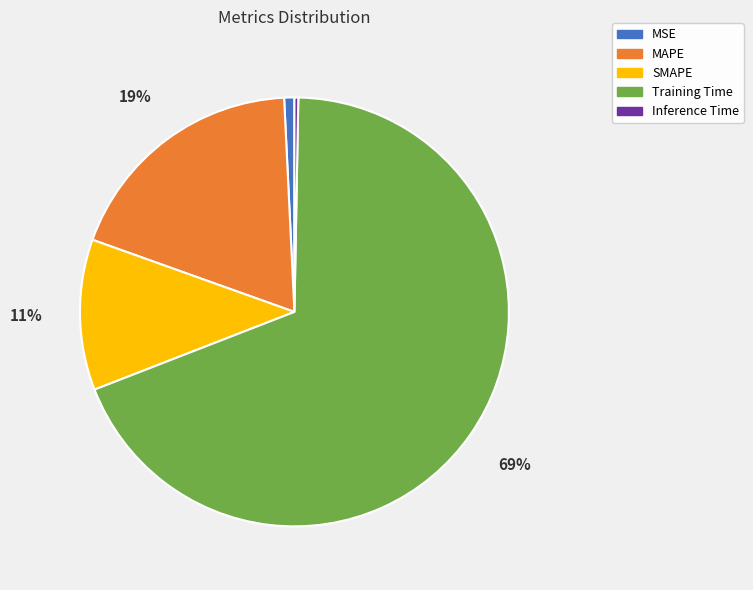

What is the largest slice in the pie chart?

Training Time